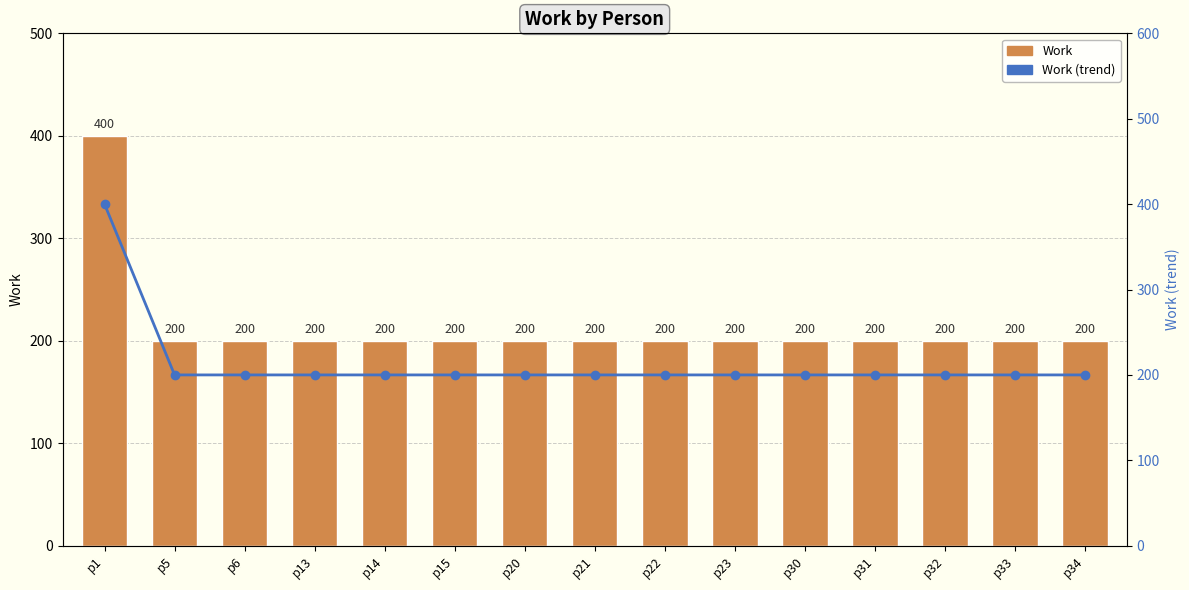

Between p6 and p20, which is larger?

p6